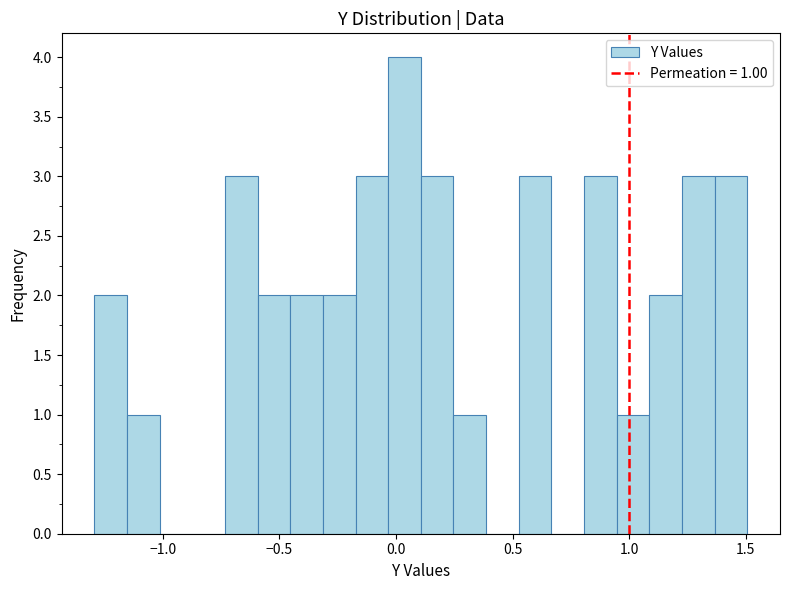

Around what value on the x-axis is the tallest bar? Give the approximate position of its centre, as read against the axis.

0.05